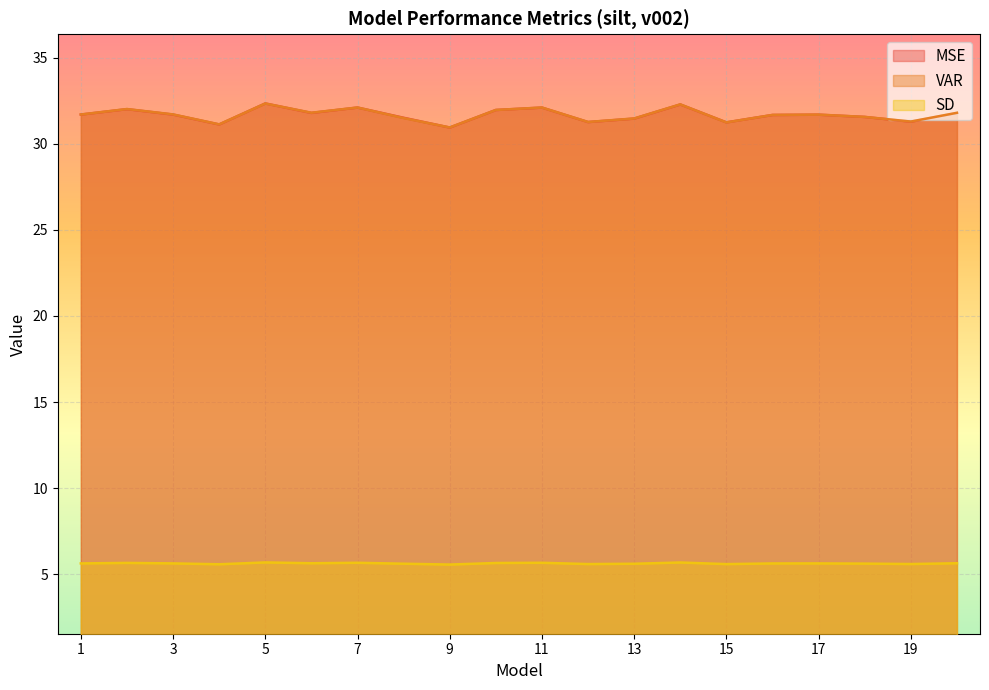

At which label is SD closest to 5?

9